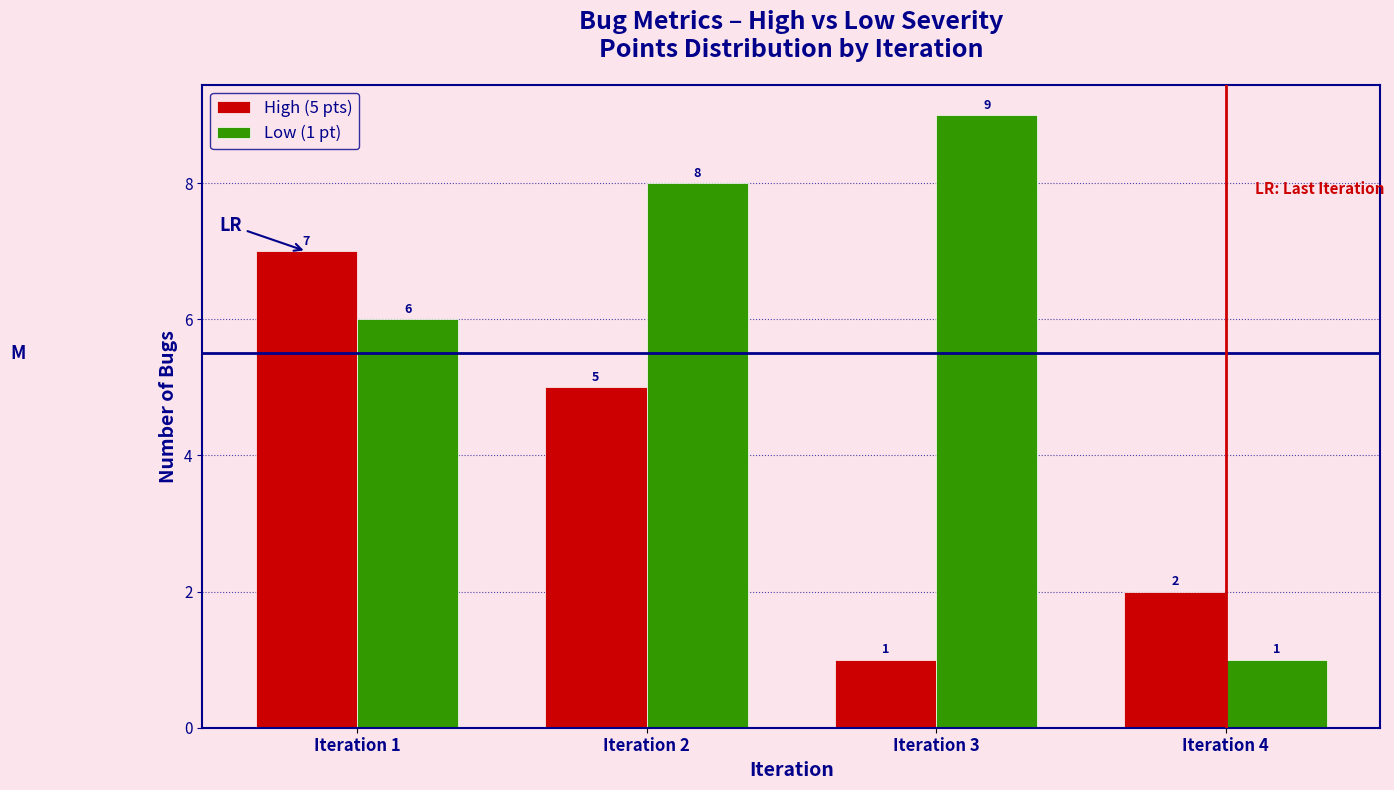

Reading right to left, what are all the values shown in this chart?

High (5 pts): 2	1	5	7
Low (1 pt): 1	9	8	6